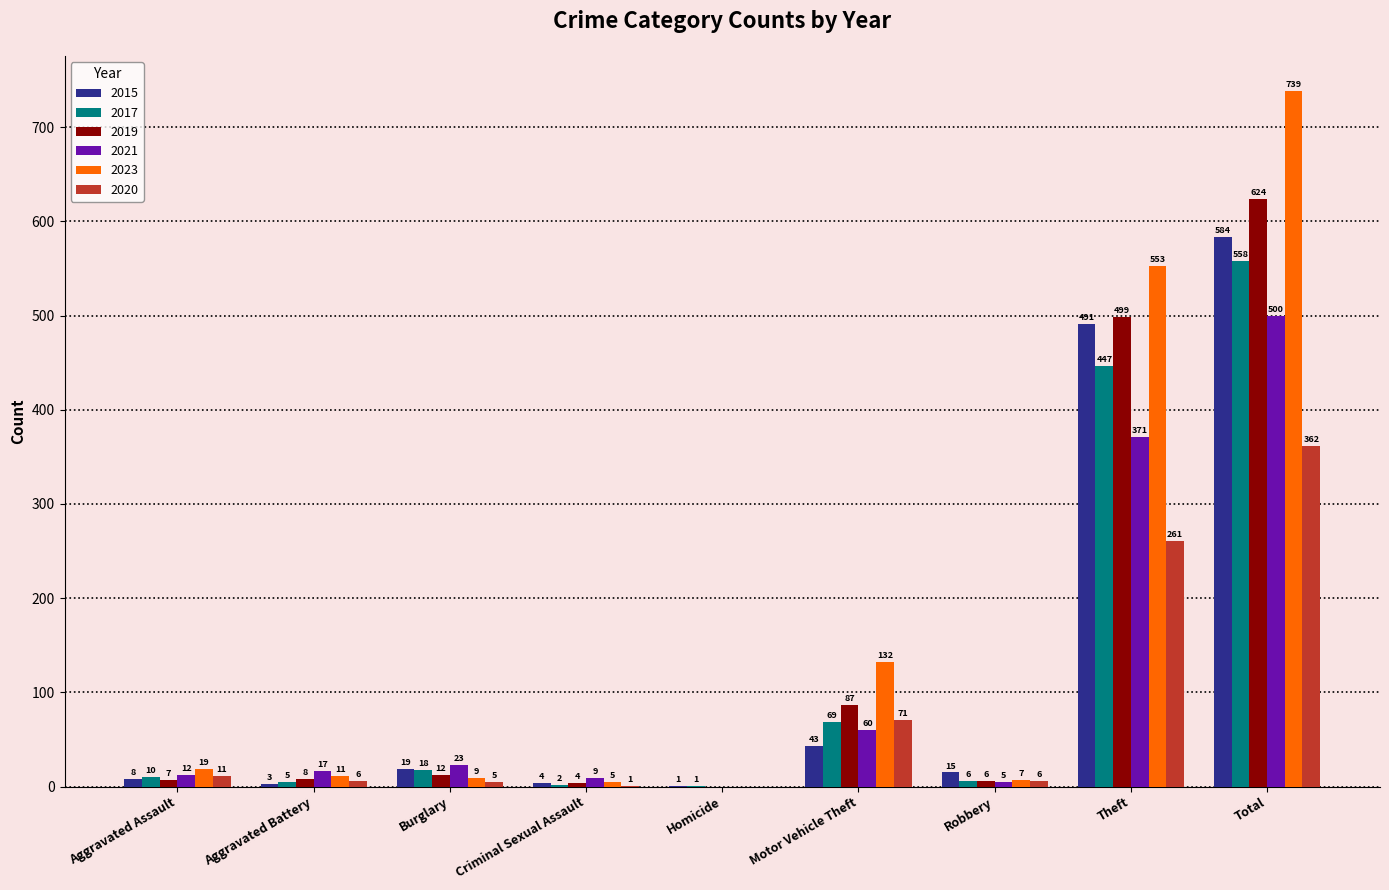

What is the sum of the 2017 values at Burglary and Criminal Sexual Assault?

20